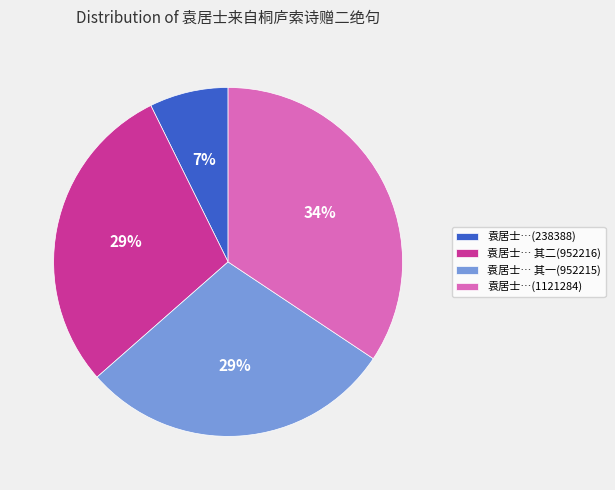

True or false: 袁居士… 其二(952216) accounts for 43% of the total.

False